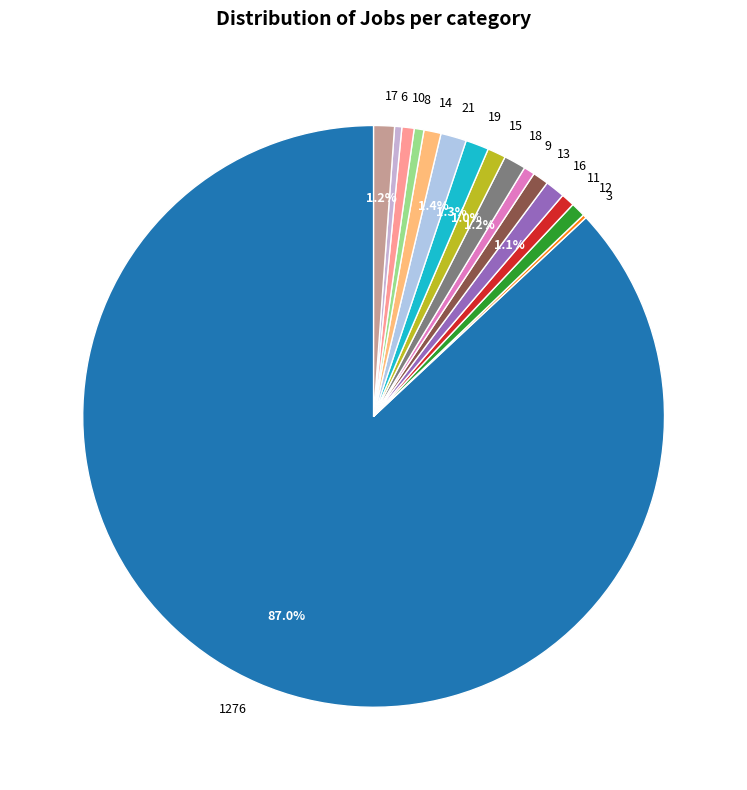

Is there a majority slice in this chart?

Yes